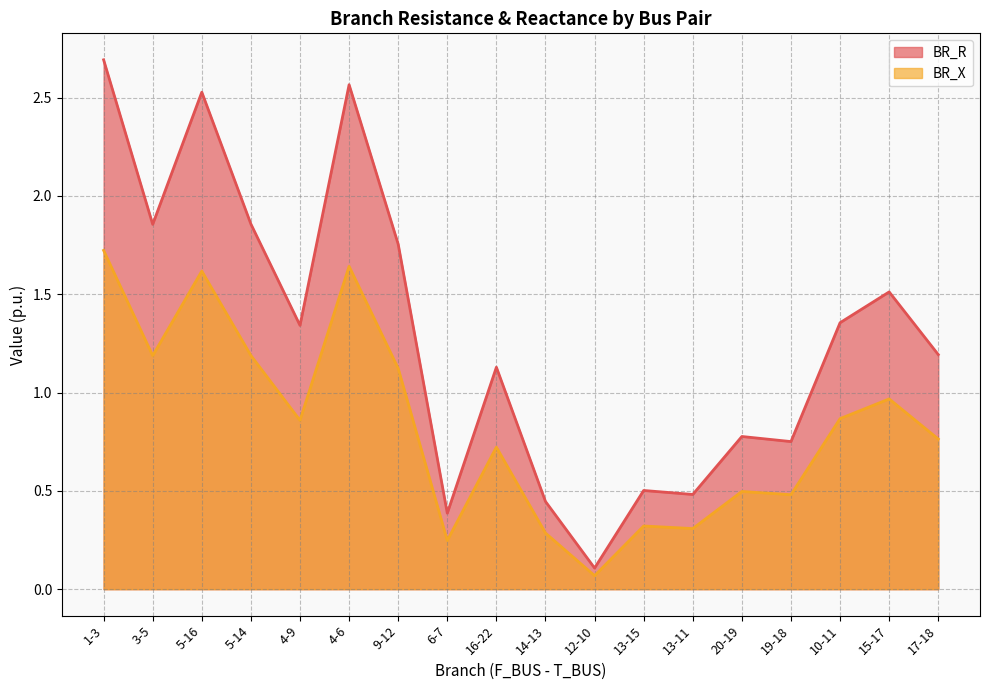

What is the label of the 11th point from the left?

12-10